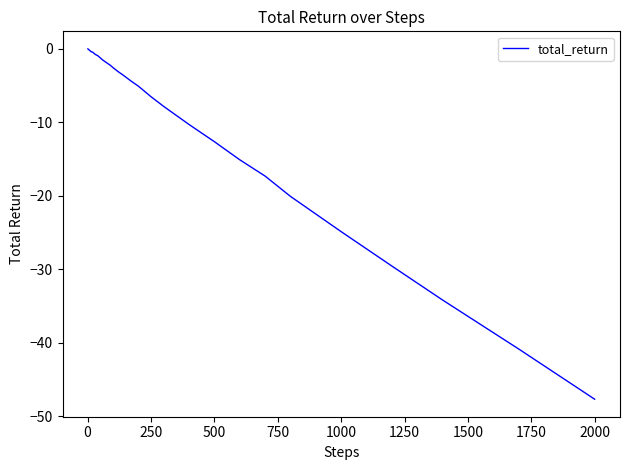

What is the minimum value shown in the chart?

-47.7